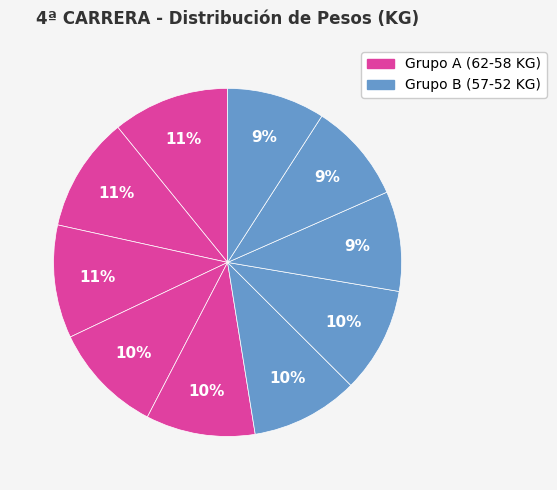

How many slices are in this pie chart?

10